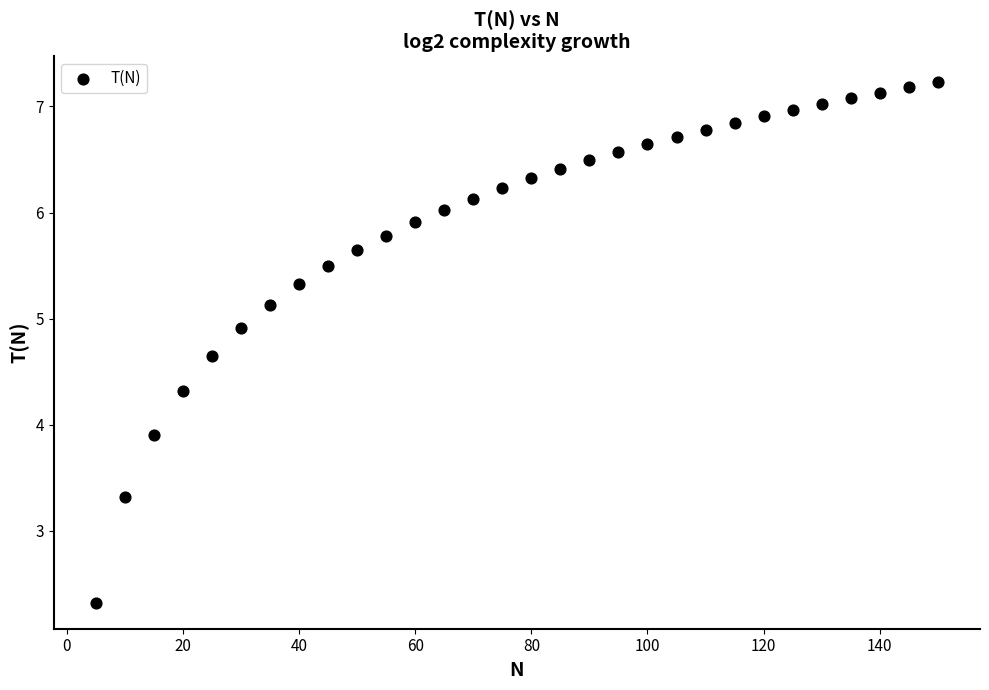

What is the range of Y values (max minus min)?

4.9